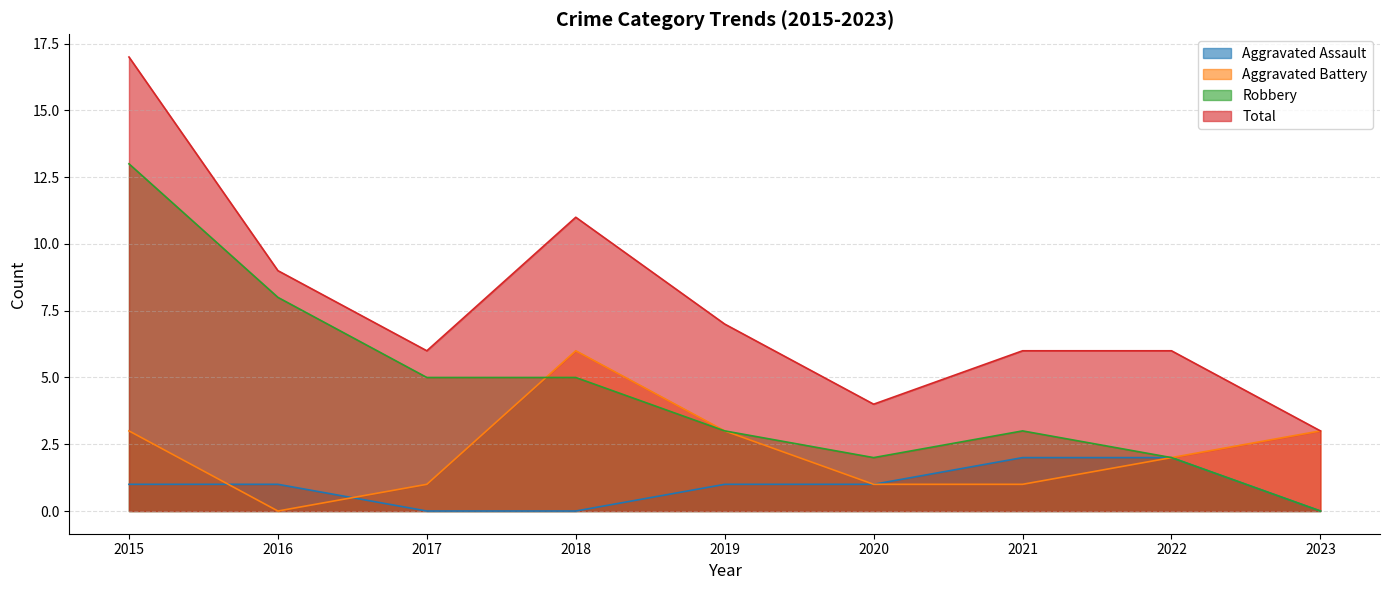

At how many categories does at least one series exceed 13?

1